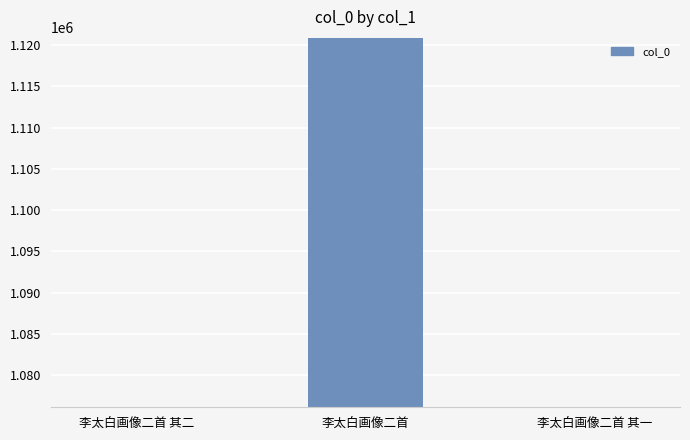

How many values are below 1076170?

1